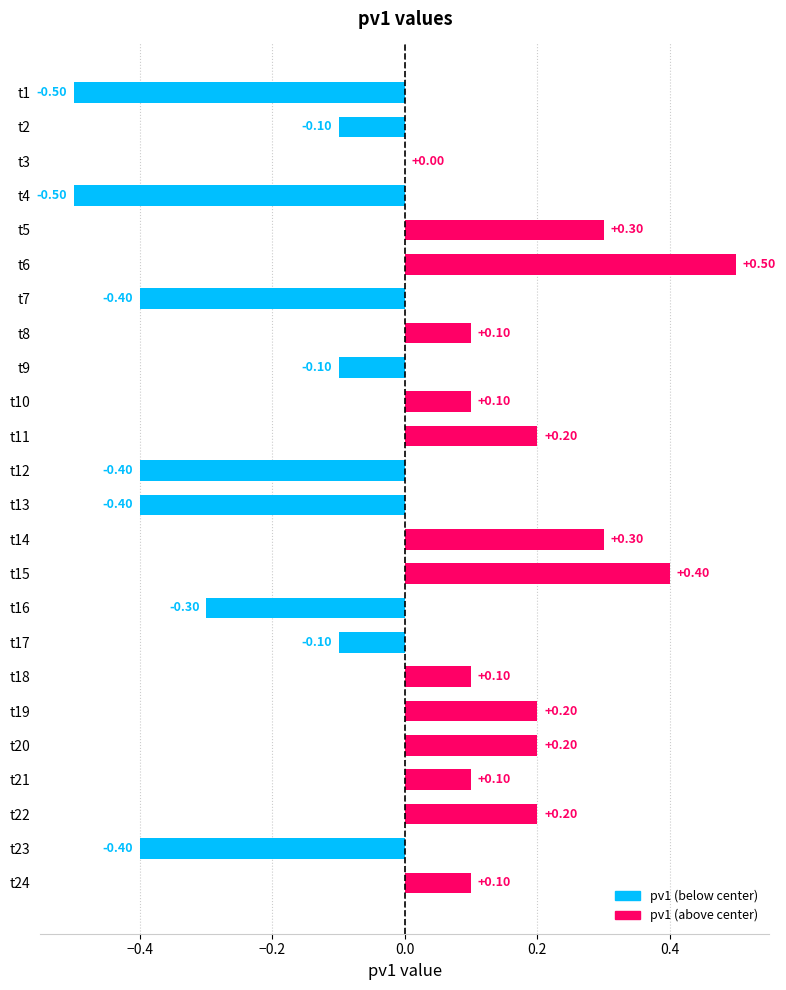

Between t24 and t22, which is larger?

t22